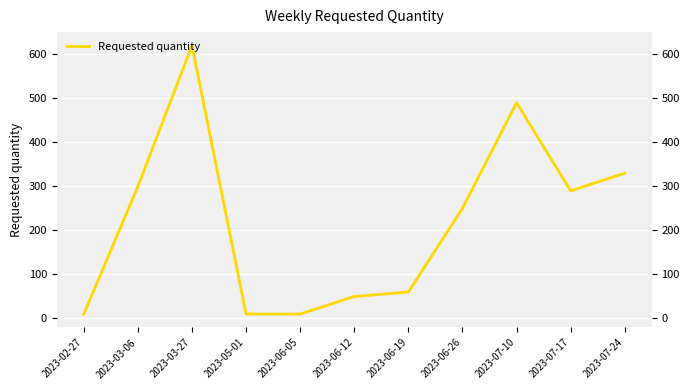

Reading right to left, what are all the values shown in this chart?

2023-07-24=330	2023-07-17=290	2023-07-10=490	2023-06-26=250	2023-06-19=60	2023-06-12=50	2023-06-05=10	2023-05-01=10	2023-03-27=620	2023-03-06=300	2023-02-27=10